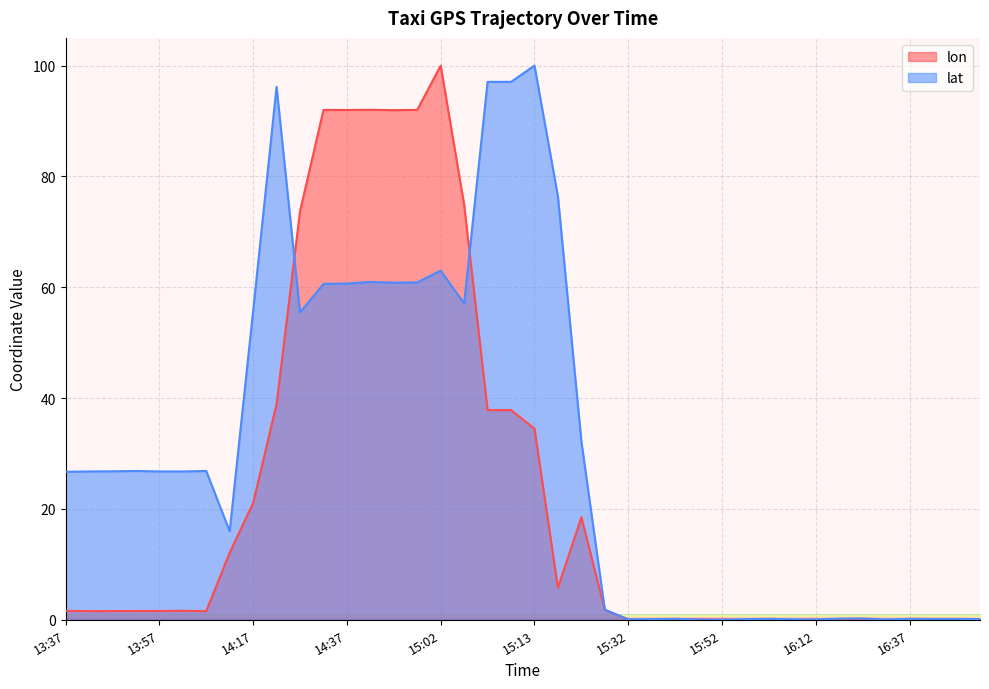

Reading left to right, list all the values displayed in this chart.

lon: 13:37=1.6	13:42=1.6	13:47=1.6	13:52=1.6	13:57=1.6	14:02=1.6	14:07=1.5	14:12=12.1	14:17=21.1	14:22=38.9	14:27=73.7	14:32=92.0	14:37=92.0	14:47=92.0	14:52=92.0	14:57=92.0	15:02=100.0	15:07=74.9	15:12=37.8	15:12=37.8	15:13=34.5	15:17=5.8	15:22=18.5	15:27=1.8	15:32=0.0	15:37=0.0	15:42=0.0	15:47=0.1	15:52=0.1	15:57=0.0	16:02=0.0	16:07=0.0	16:12=0.1	16:22=0.1	16:27=0.0	16:32=0.0	16:37=0.0	16:42=0.0	16:47=0.0	16:52=0.1
lat: 13:37=26.7	13:42=26.8	13:47=26.8	13:52=26.9	13:57=26.8	14:02=26.8	14:07=26.9	14:12=16.0	14:17=55.7	14:22=96.2	14:27=55.5	14:32=60.6	14:37=60.7	14:47=61.0	14:52=60.8	14:57=60.9	15:02=63.0	15:07=57.1	15:12=97.1	15:12=97.1	15:13=100.0	15:17=76.4	15:22=32.2	15:27=1.8	15:32=0.1	15:37=0.1	15:42=0.2	15:47=0.1	15:52=0.0	15:57=0.1	16:02=0.2	16:07=0.1	16:12=0.1	16:22=0.2	16:27=0.2	16:32=0.1	16:37=0.2	16:42=0.1	16:47=0.1	16:52=0.1